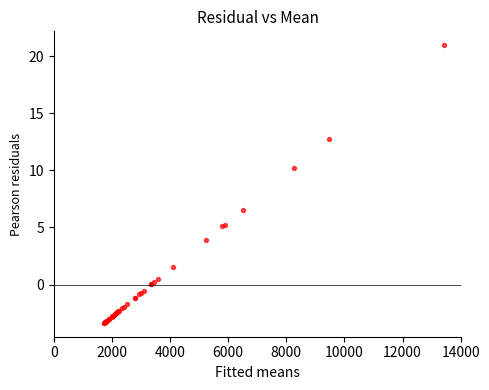

What Y value in the scatter plot is closest to 8?

6.6